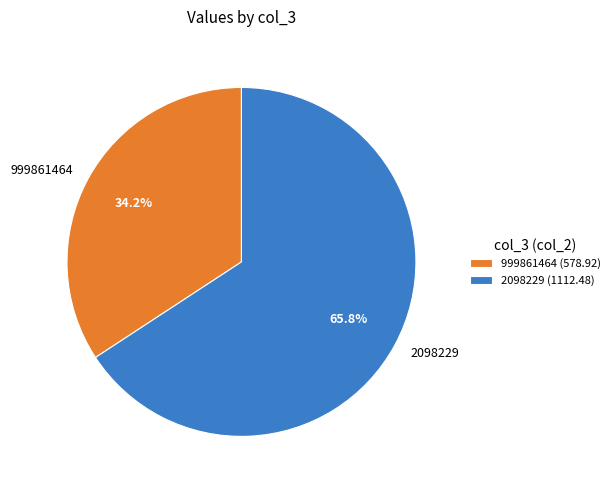

To the nearest percent, what is the average slice percentage?

50%